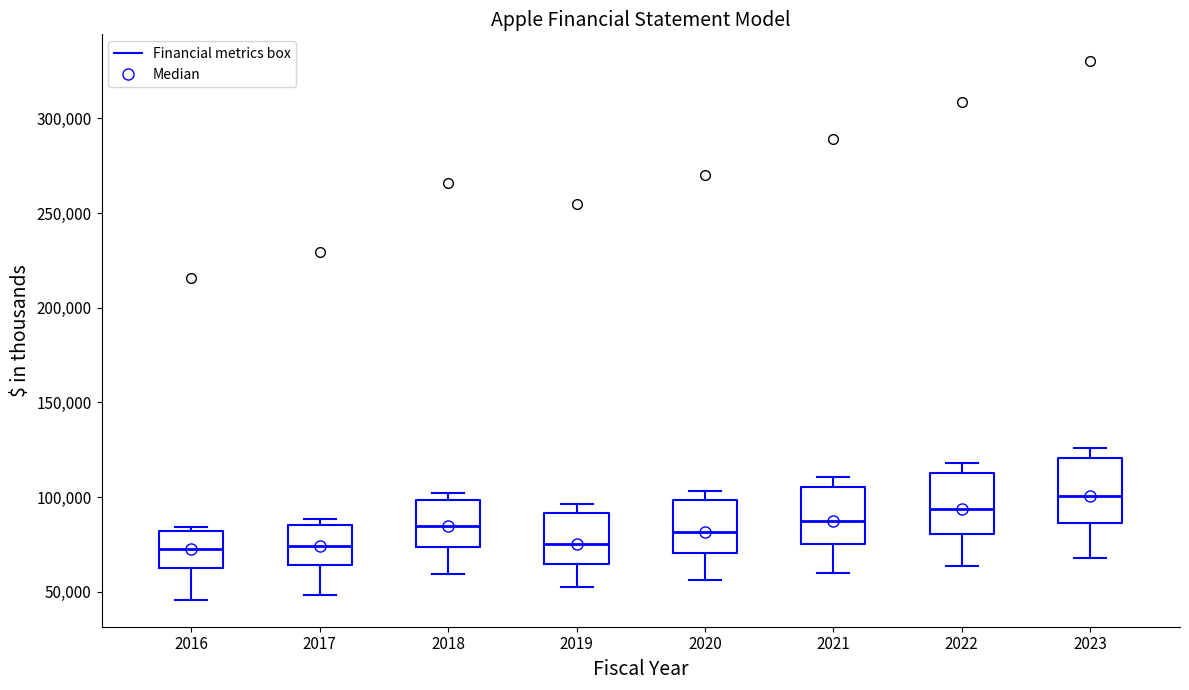

Reading left to right, read every box against the y-axis: the position of its median line, the range the box covers, and the ends of its whiskers. The values are not printed on the chart, so give them approximately, as read against the axis.

2016: median 75000, box 65000 to 80000, whiskers 45000 to 85000
2017: median 75000, box 65000 to 85000, whiskers 50000 to 90000
2018: median 85000, box 75000 to 100000, whiskers 60000 to 100000 (just above the box's upper edge)
2019: median 75000, box 65000 to 90000, whiskers 50000 to 95000
2020: median 80000, box 70000 to 100000, whiskers 55000 to 105000
2021: median 85000, box 75000 to 105000, whiskers 60000 to 110000
2022: median 95000, box 80000 to 115000, whiskers 65000 to 120000
2023: median 100000, box 85000 to 120000, whiskers 70000 to 125000